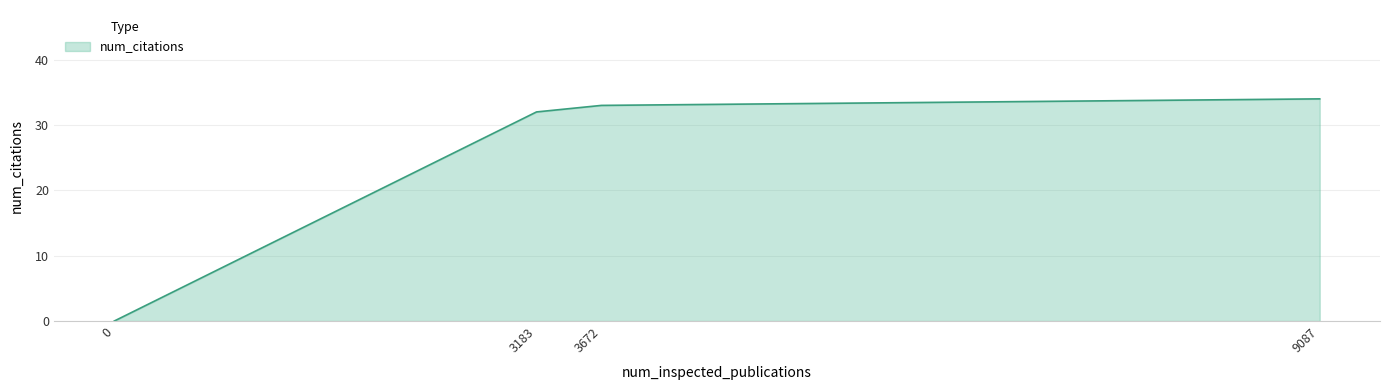

Where is the data nearest to the value 17?

3183